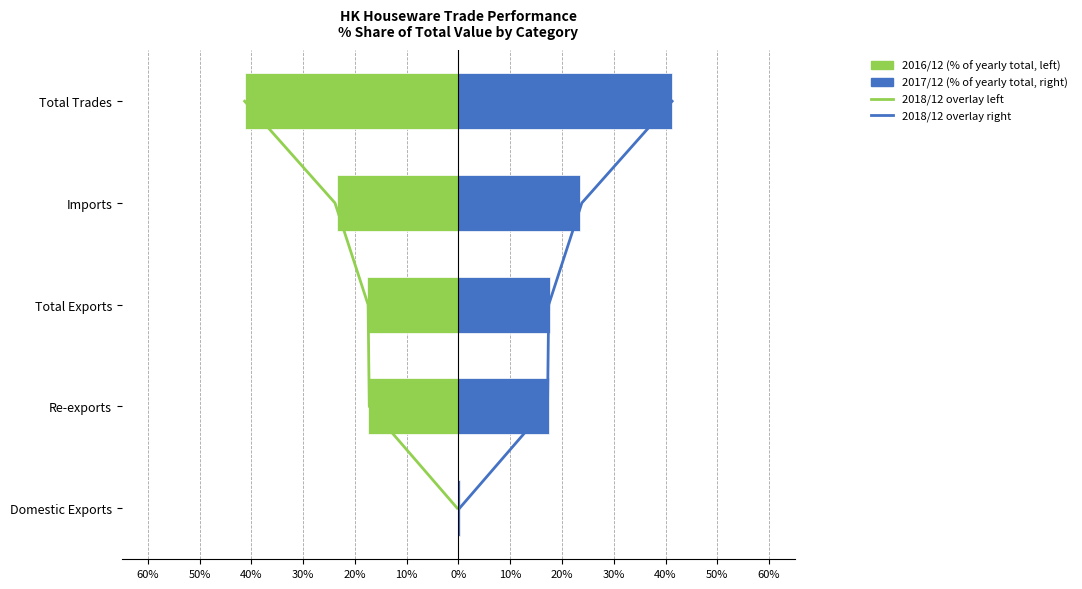

True or false: 2017/12 (% of total value) has a value of 25.4 at Re-exports.

False